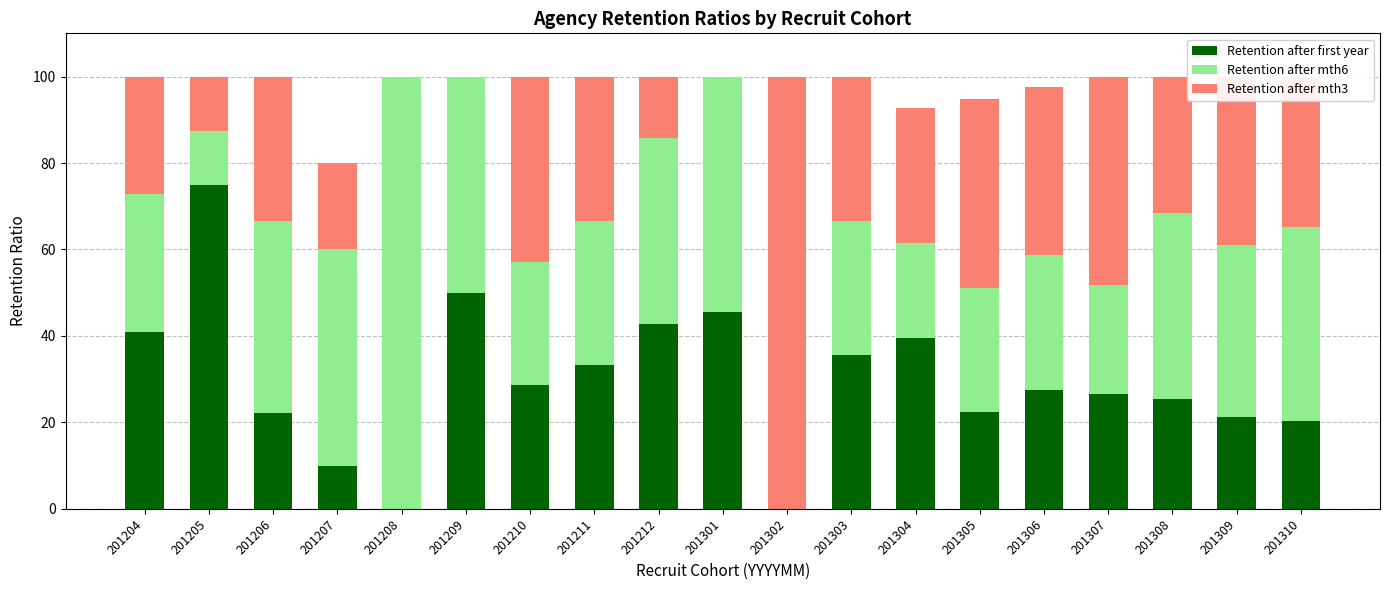

What is the highest value of the Retention after first year series?

75.0